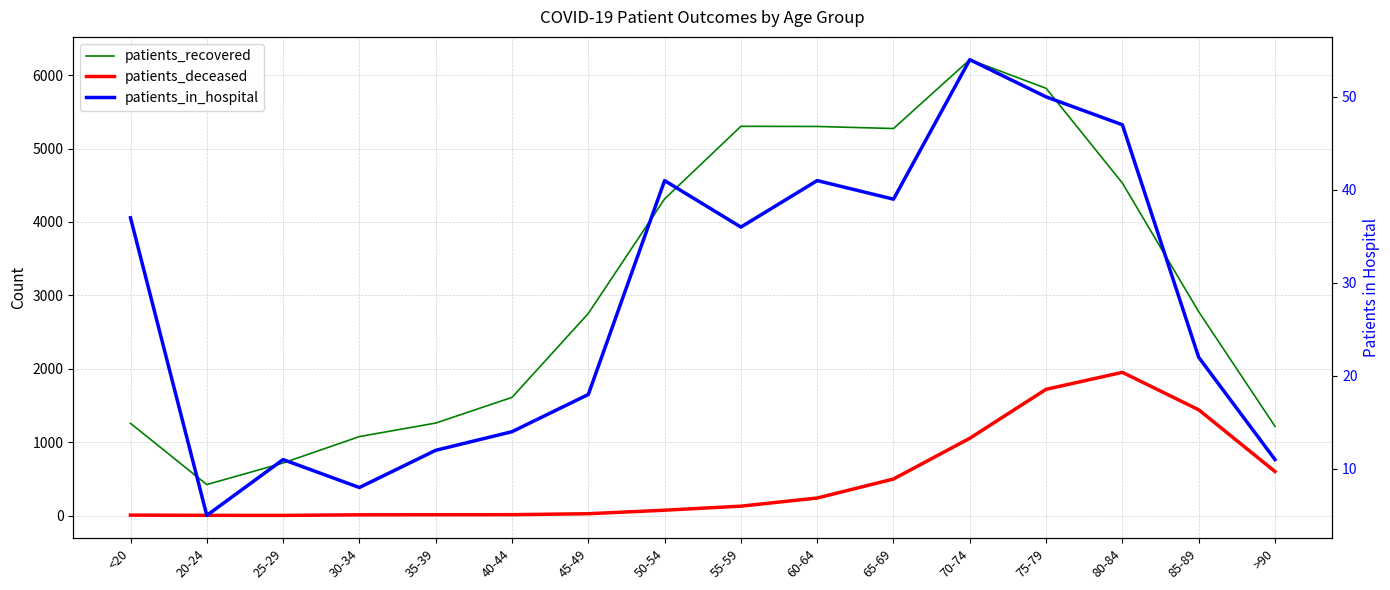

The patients_recovered series shows 6066 at 50-54. True or false?

False